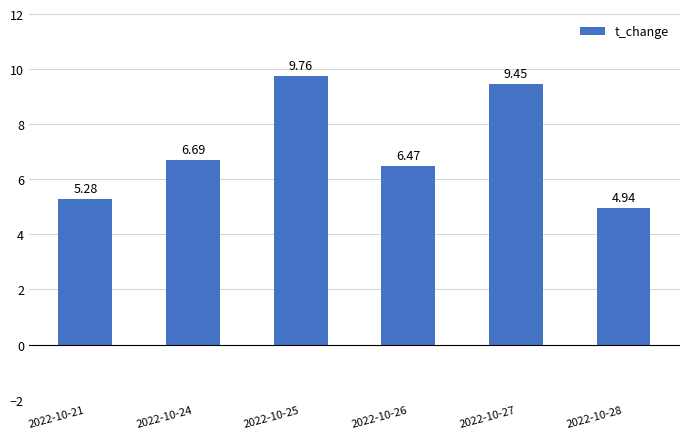

Where is the data nearest to the value 7?

2022-10-24